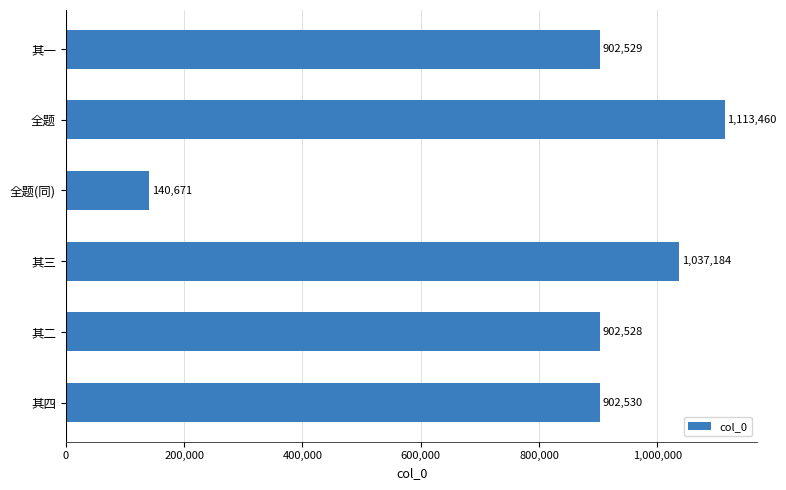

What is the approximate value at 其四, to the nearest 10?

902530